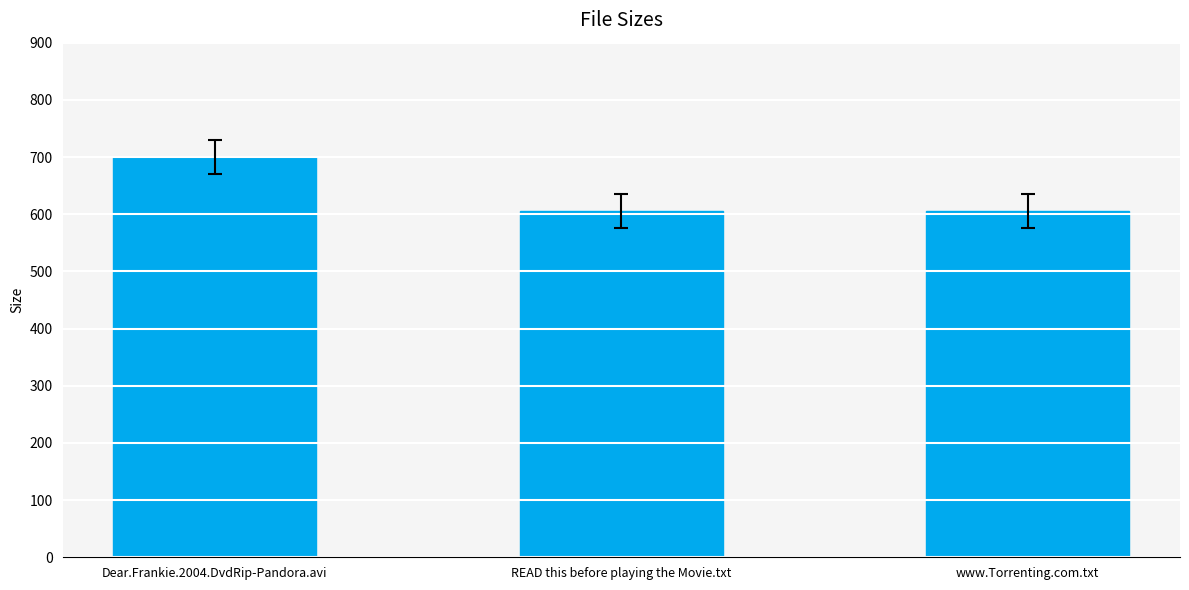

How many categories are shown in the chart?

3